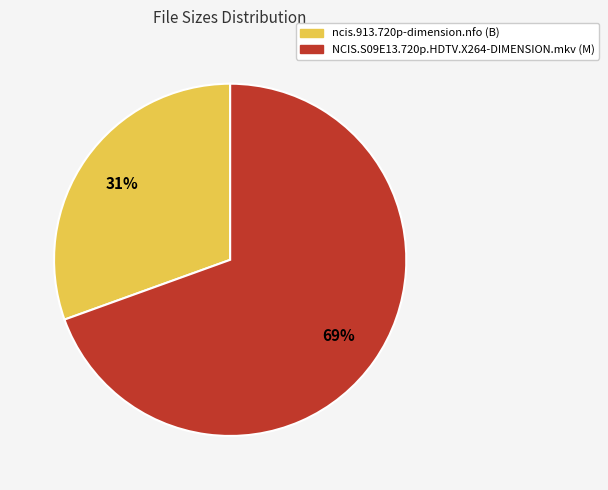

What percentage is the ncis.913.720p-dimension.nfo slice, to the nearest percent?

31%